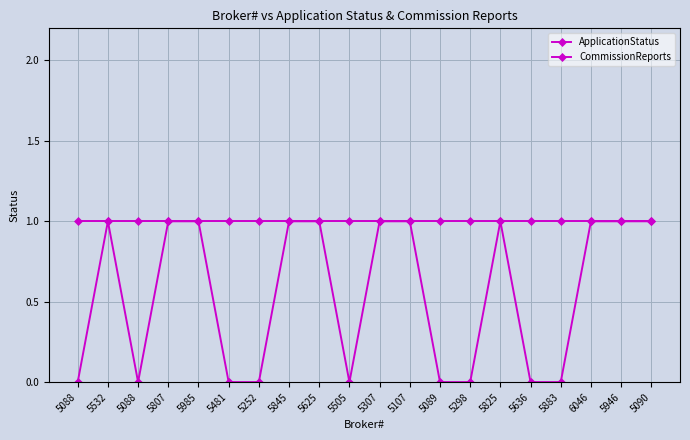

How many distinct data groups are displayed?

2